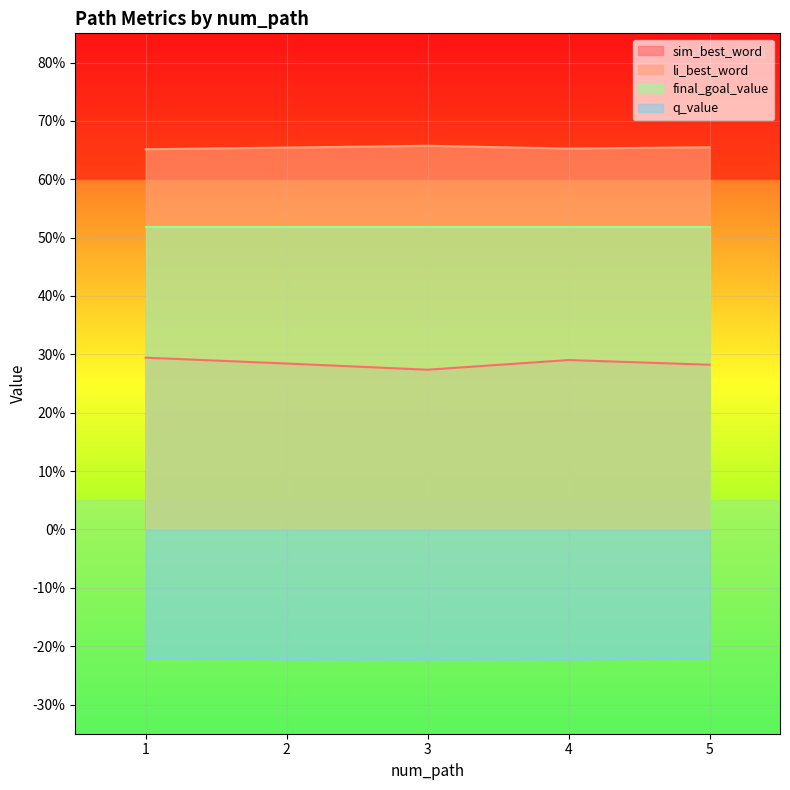

At which label is q_value closest to 0?

1